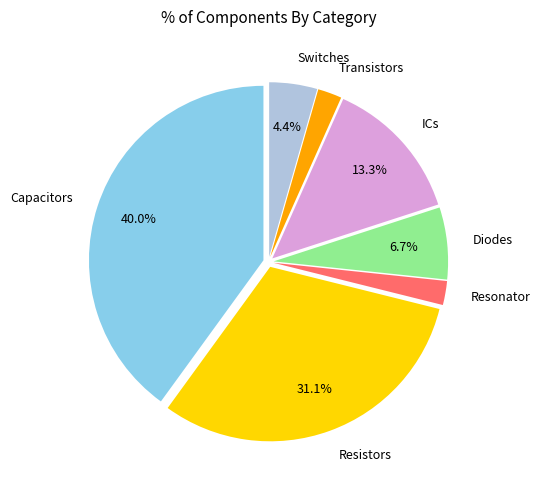

To the nearest percent, what is the difference between the Switches and Resistors slice percentages?

27%